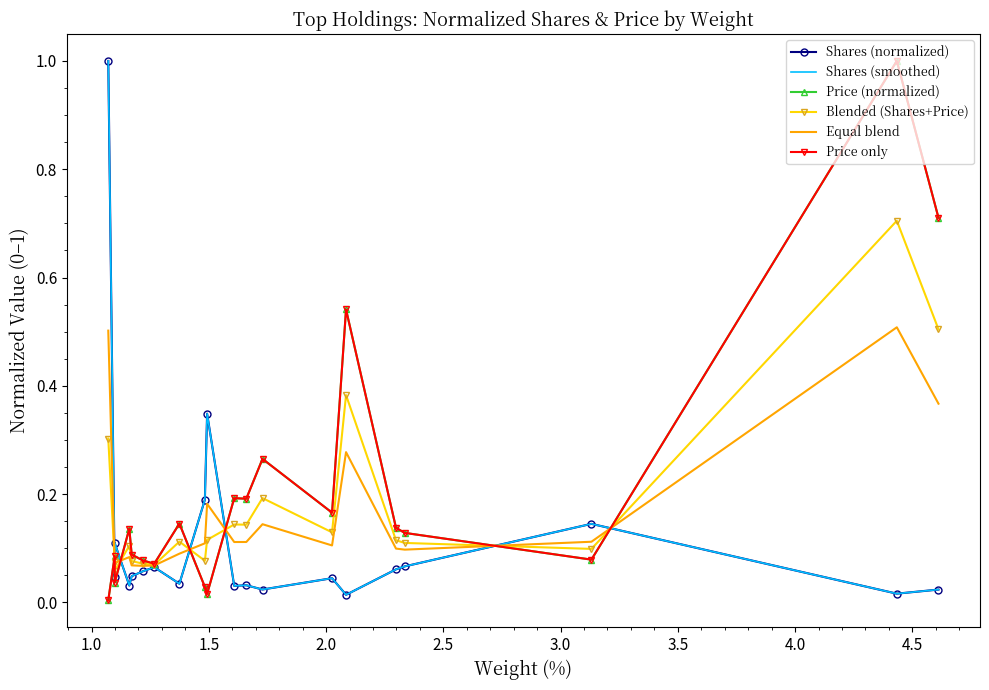

Read the Equal blend value at 2.5.

0.1